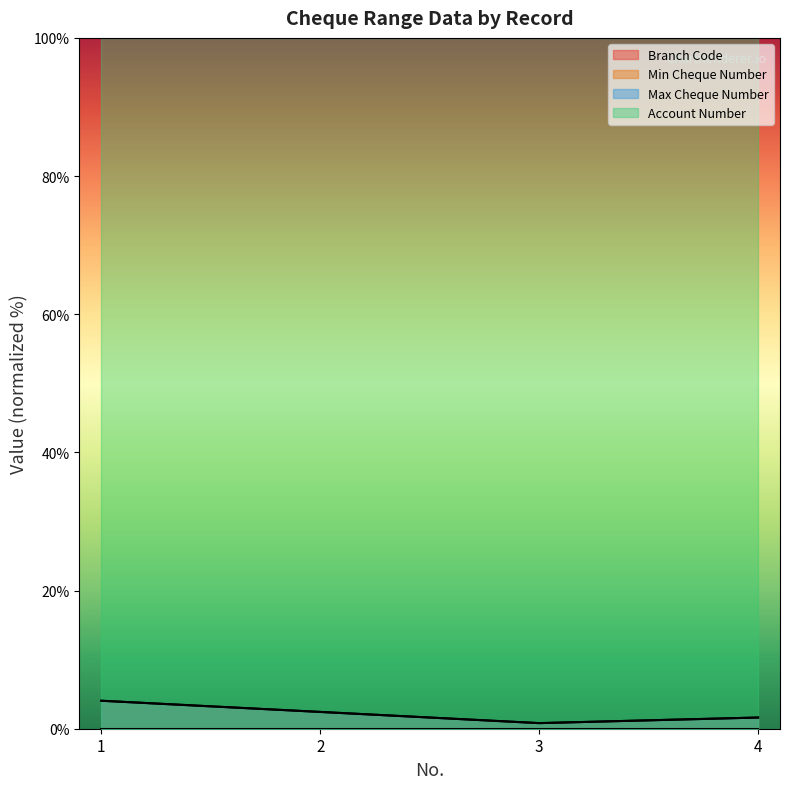

What is the value of the Min Cheque Number point at the 4th from the left?

1.6